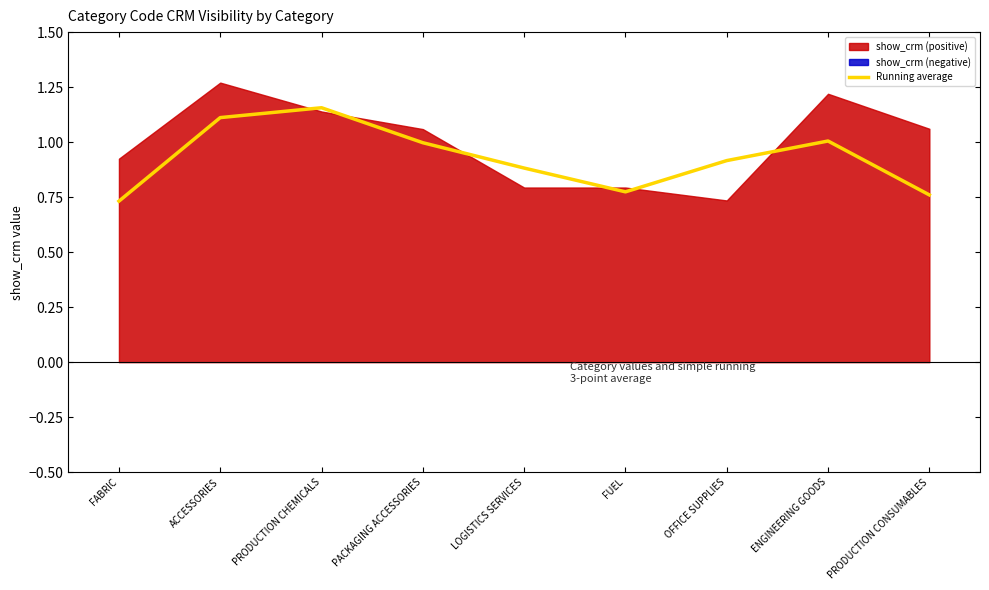

At which category does the data reach its first local peak?

PRODUCTION CHEMICALS